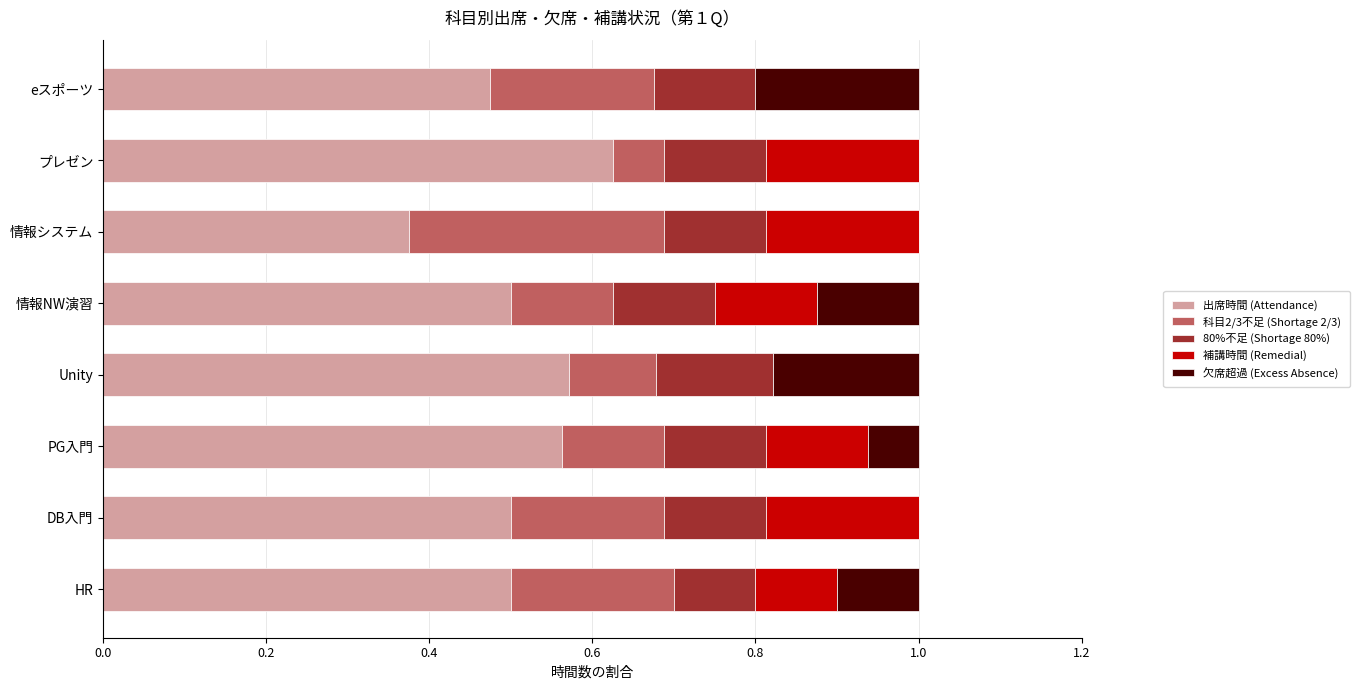

The 出席時間 (Attendance) series shows 0.1 at 情報システム. True or false?

False